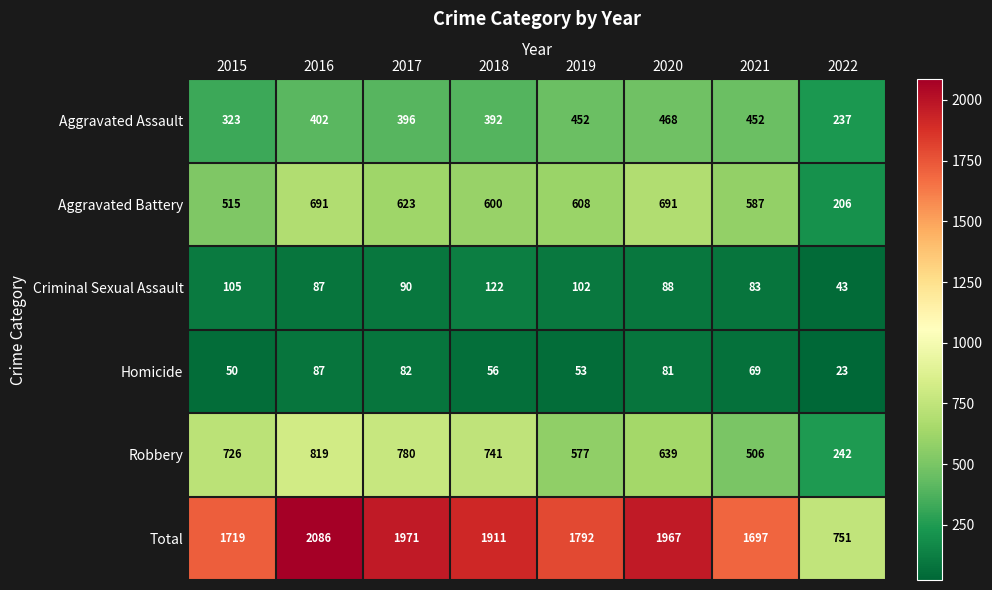

At how many categories does at least one series exceed 992?

7